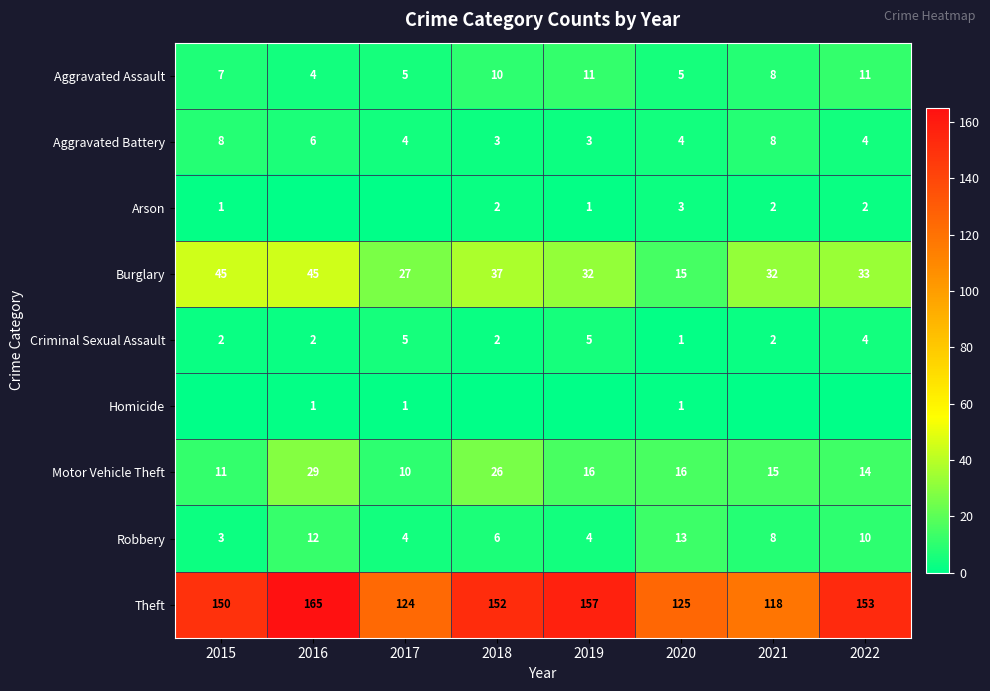

At how many categories does at least one series exceed 66?

8